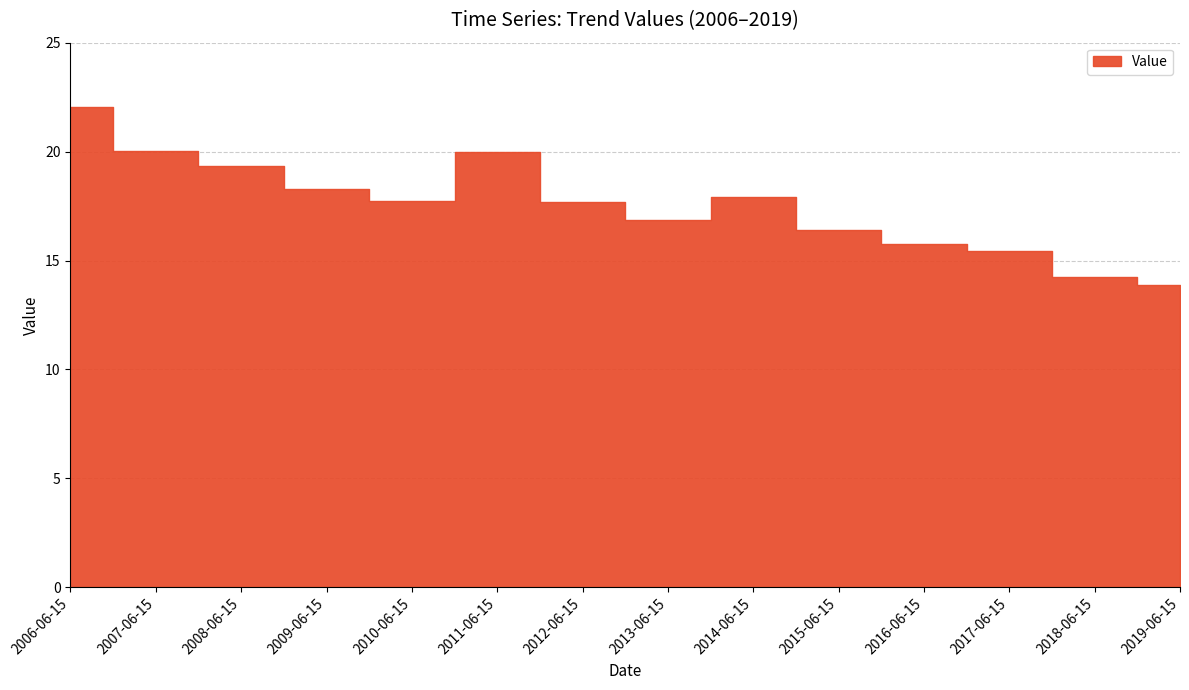

Reading left to right, extract all data points from this chart.

2006-06-15=22.0	2007-06-15=20.0	2008-06-15=19.3	2009-06-15=18.3	2010-06-15=17.7	2011-06-15=20.0	2012-06-15=17.7	2013-06-15=16.9	2014-06-15=17.9	2015-06-15=16.4	2016-06-15=15.7	2017-06-15=15.4	2018-06-15=14.3	2019-06-15=13.9